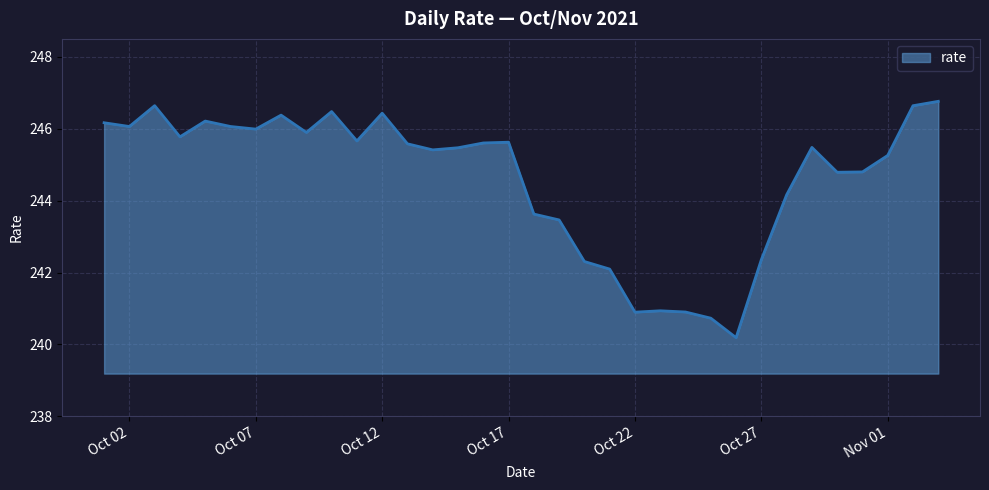

Does the chart display data point markers on the line(s)?

No